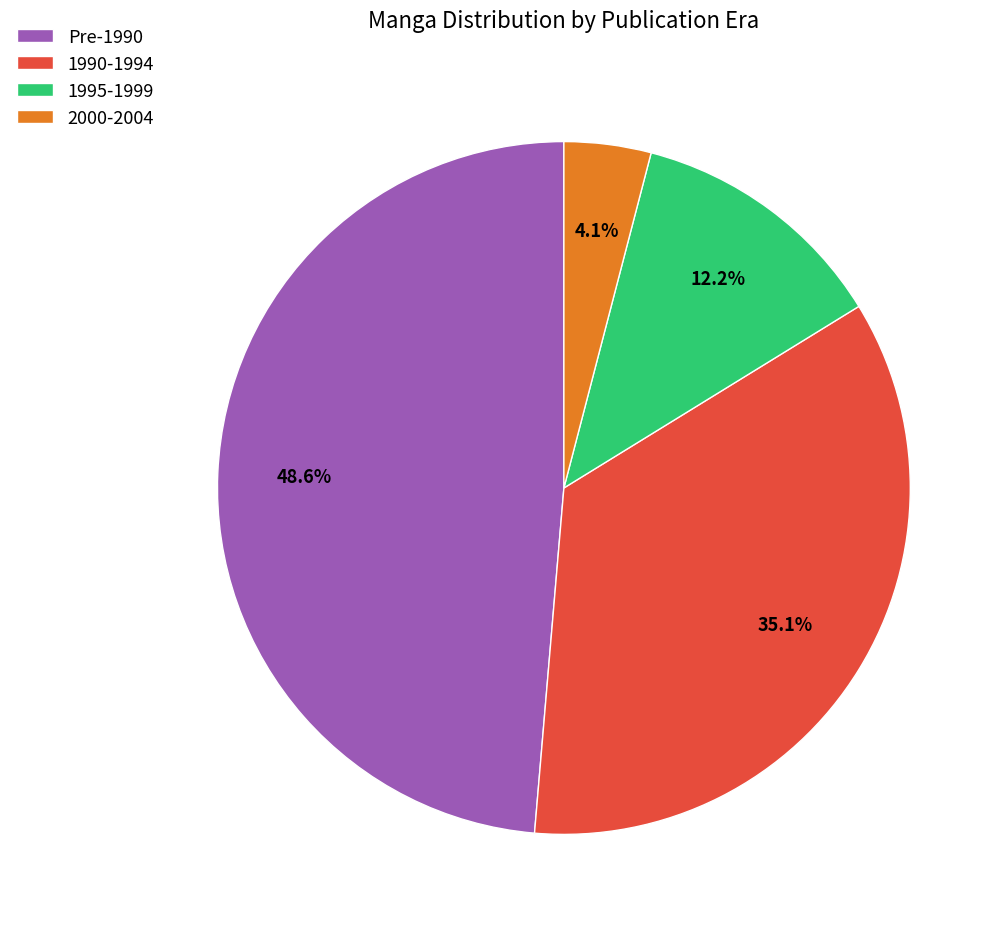

Which slice is the smallest?

2000-2004